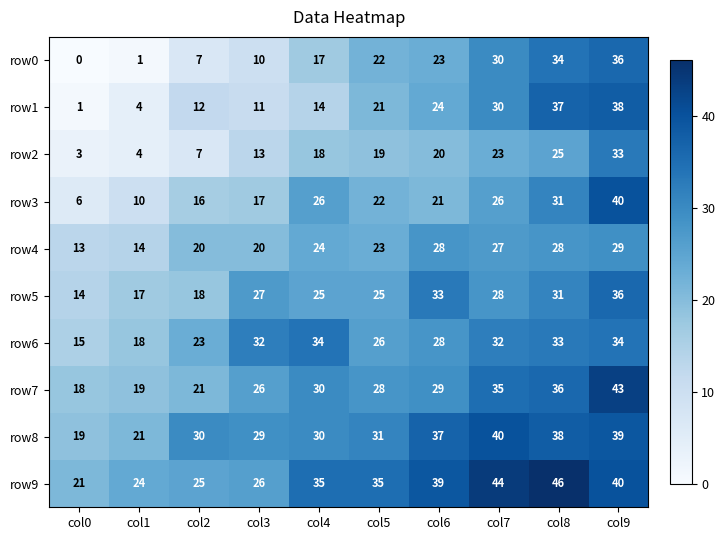

The value of row7 at col2 is 21. True or false?

True